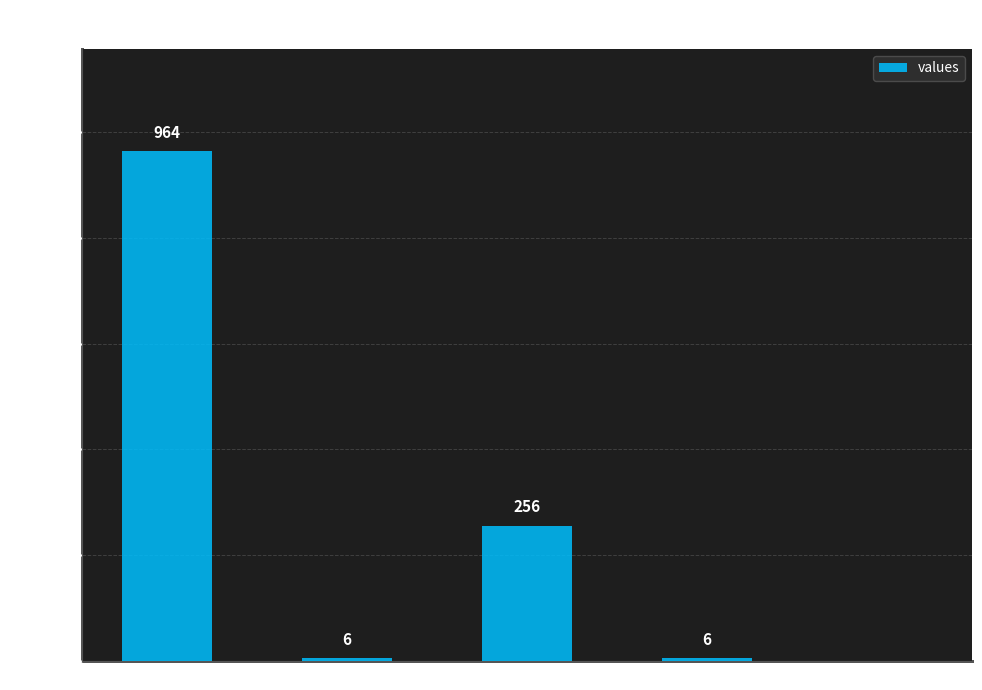

What is the maximum value shown in the chart?

964